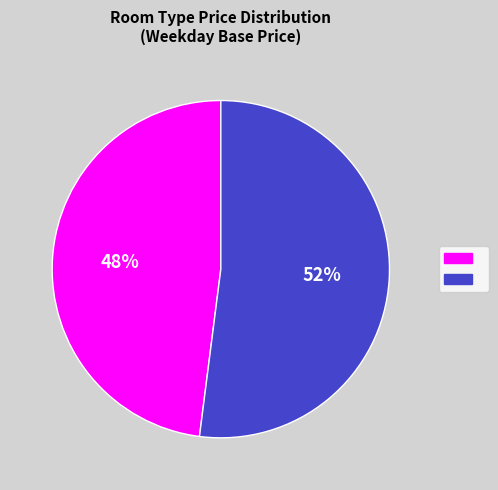

To the nearest percent, what is the average slice percentage?

50%